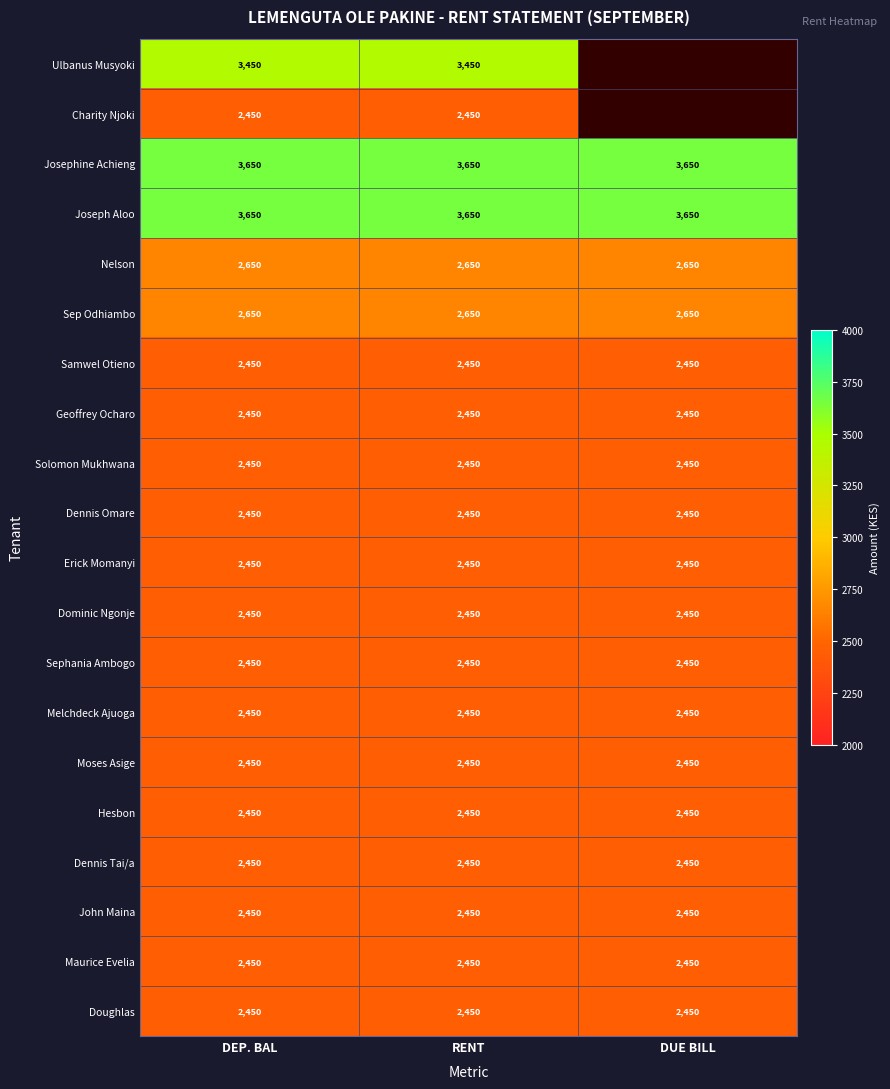

Between DEP. BAL and RENT, which is larger?

DEP. BAL